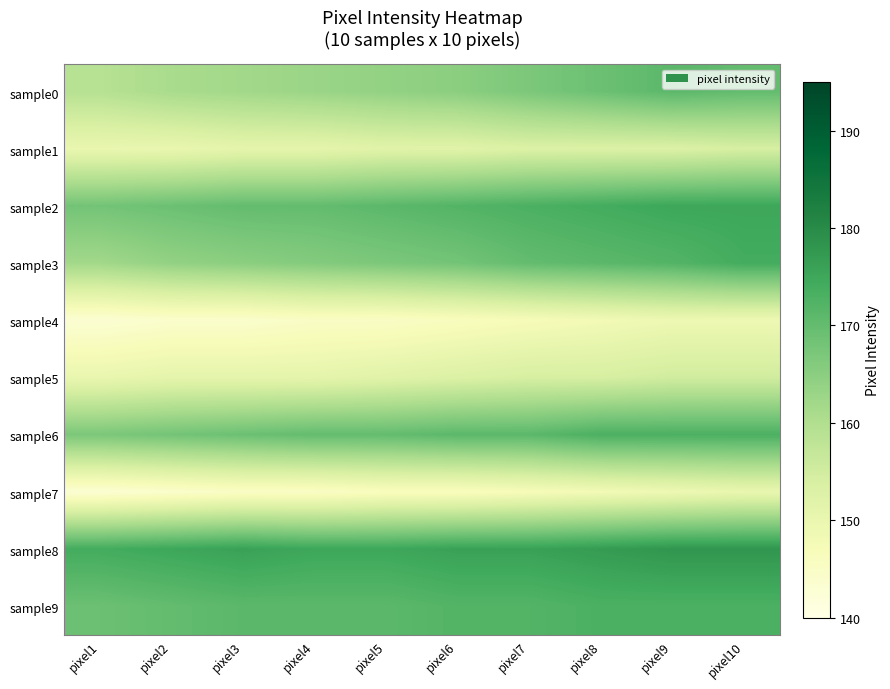

Which has a higher value, pixel10 or pixel5?

pixel10